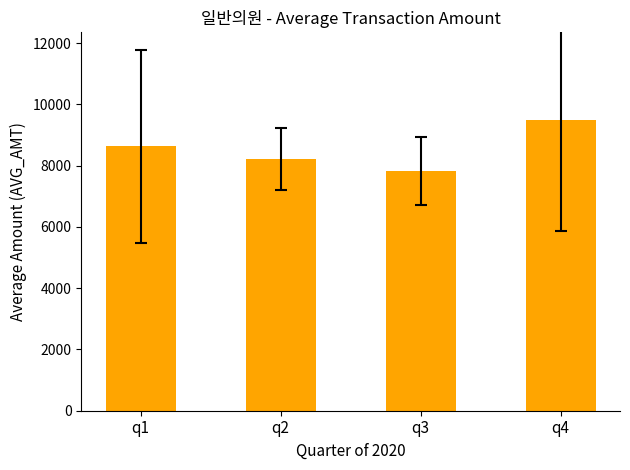

Reading left to right, extract all data points from this chart.

q1=8635.0	q2=8223.7	q3=7831.7	q4=9504.5